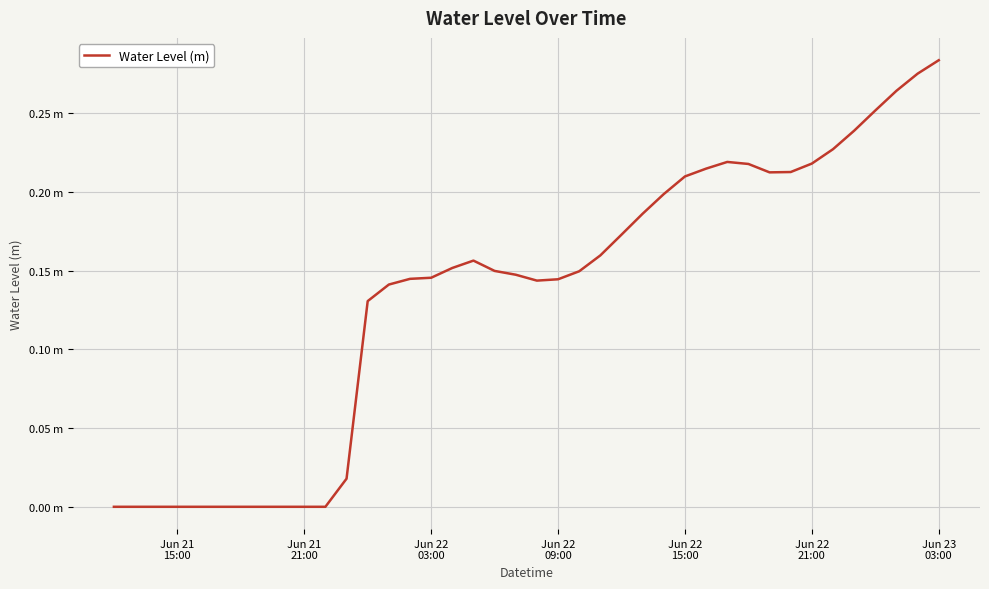

Reading left to right, list all the values displayed in this chart.

-0.0	-0.0	-0.0	-0.0	-0.0	-0.0	-0.0	-0.0	-0.0	-0.0	-0.0	0.0	0.1	0.1	0.1	0.1	0.2	0.2	0.1	0.1	0.1	0.1	0.1	0.2	0.2	0.2	0.2	0.2	0.2	0.2	0.2	0.2	0.2	0.2	0.2	0.2	0.3	0.3	0.3	0.3